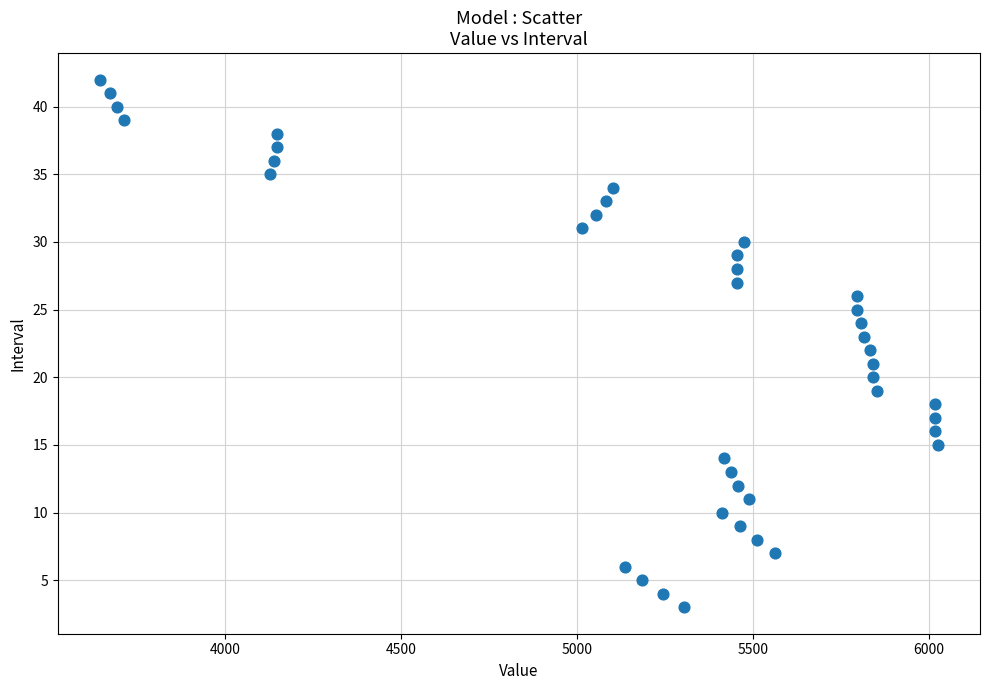

What is the range of Y values (max minus min)?

39